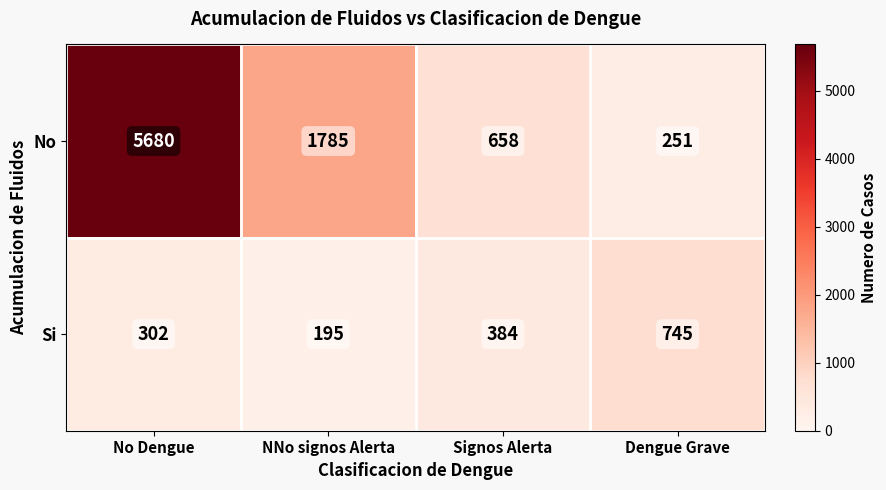

Is it true that Si equals 195 at NNo signos Alerta?

True